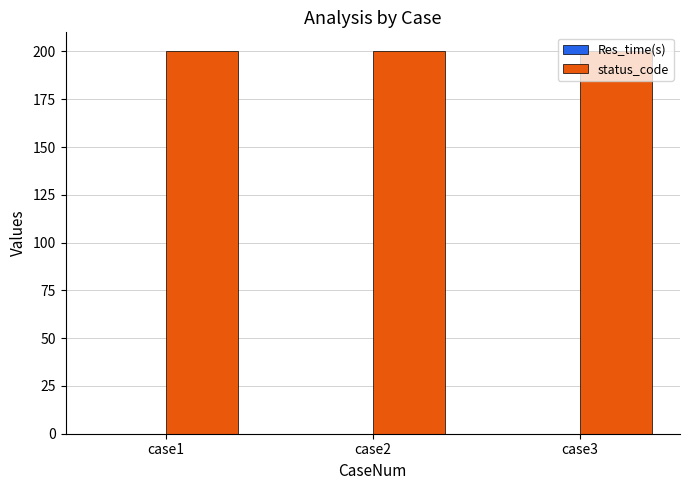

How many categories are shown in the chart?

3